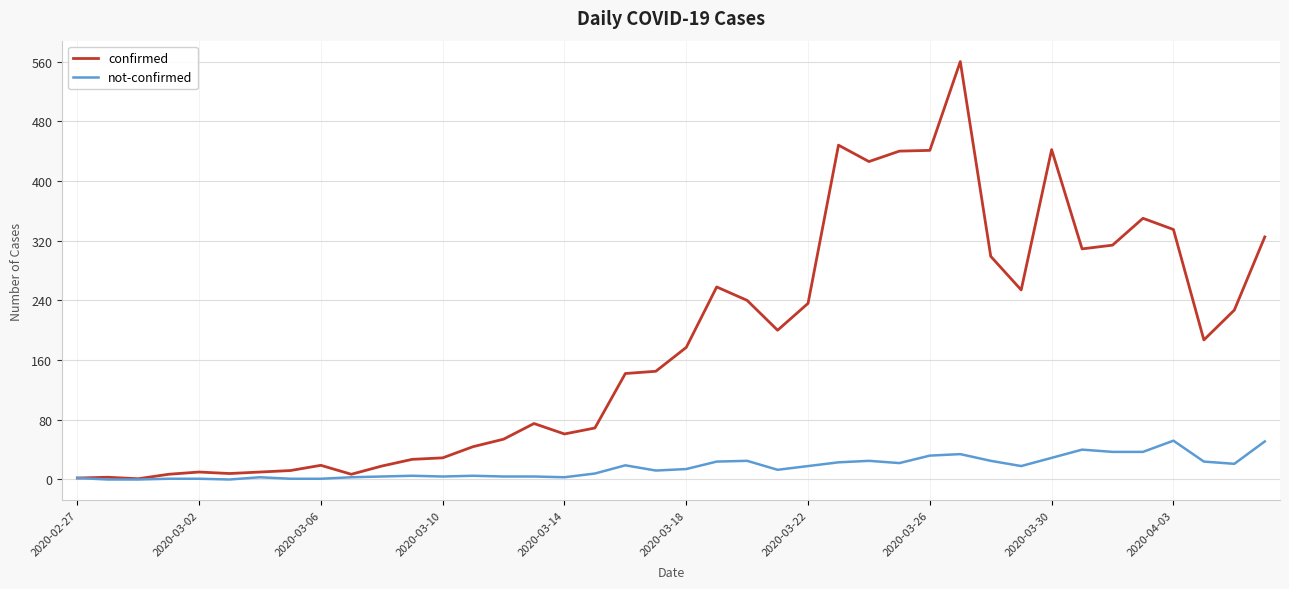

Which series has the largest total across all categories?

confirmed